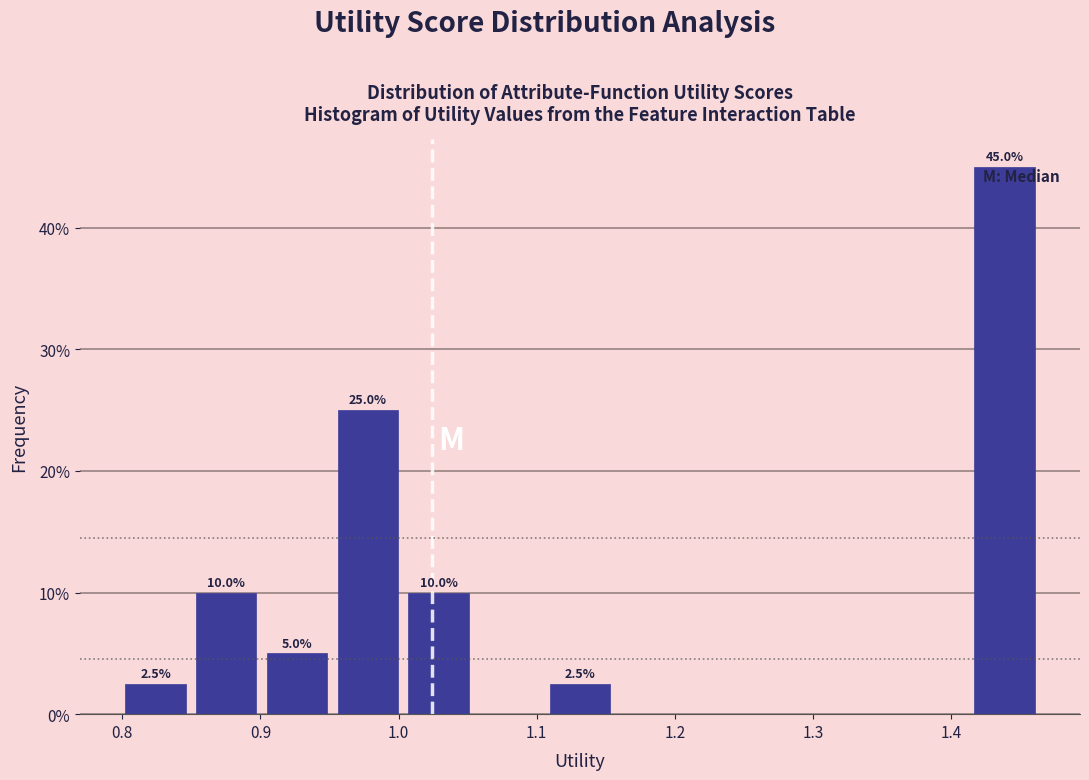

Over which range of the x-axis is the bar tallest?

1.41 to 1.46